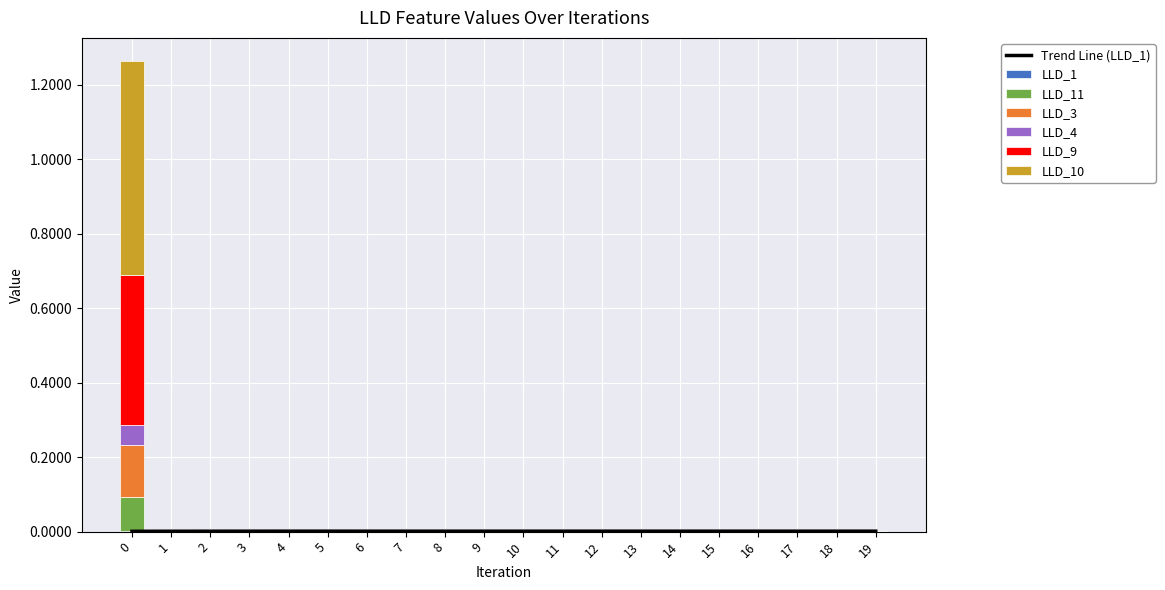

Reading right to left, list all the values displayed in this chart.

LLD_1: 19=0.0	18=0.0	17=0.0	16=0.0	15=0.0	14=0.0	13=0.0	12=0.0	11=0.0	10=0.0	9=0.0	8=0.0	7=0.0	6=0.0	5=0.0	4=0.0	3=0.0	2=0.0	1=0.0	0=0.0
LLD_11: 19=0.0	18=0.0	17=0.0	16=0.0	15=0.0	14=0.0	13=0.0	12=0.0	11=0.0	10=0.0	9=0.0	8=0.0	7=0.0	6=0.0	5=0.0	4=0.0	3=0.0	2=0.0	1=0.0	0=0.1
LLD_3: 19=0.0	18=0.0	17=0.0	16=0.0	15=0.0	14=0.0	13=0.0	12=0.0	11=0.0	10=0.0	9=0.0	8=0.0	7=0.0	6=0.0	5=0.0	4=0.0	3=0.0	2=0.0	1=0.0	0=0.4
LLD_4: 19=0.0	18=0.0	17=0.0	16=0.0	15=0.0	14=0.0	13=0.0	12=0.0	11=0.0	10=0.0	9=0.0	8=0.0	7=0.0	6=0.0	5=0.0	4=0.0	3=0.0	2=0.0	1=0.0	0=0.1
LLD_9: 19=0.0	18=0.0	17=0.0	16=0.0	15=0.0	14=0.0	13=0.0	12=0.0	11=0.0	10=0.0	9=0.0	8=0.0	7=0.0	6=0.0	5=0.0	4=0.0	3=0.0	2=0.0	1=0.0	0=0.1
LLD_10: 19=0.0	18=0.0	17=0.0	16=0.0	15=0.0	14=0.0	13=0.0	12=0.0	11=0.0	10=0.0	9=0.0	8=0.0	7=0.0	6=0.0	5=0.0	4=0.0	3=0.0	2=0.0	1=0.0	0=0.6